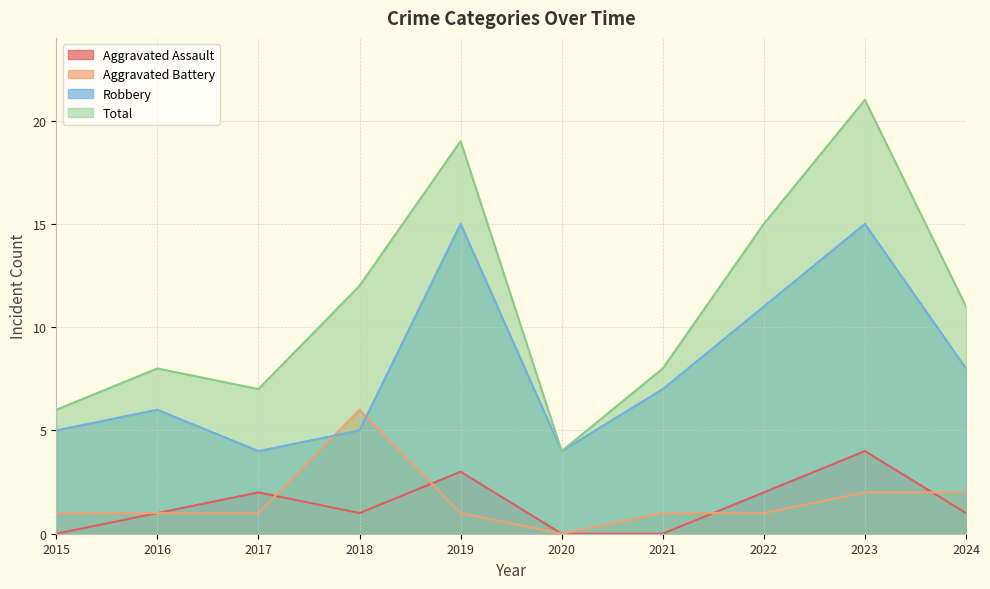

Which series changed the most between 2015 and 2021?

Robbery